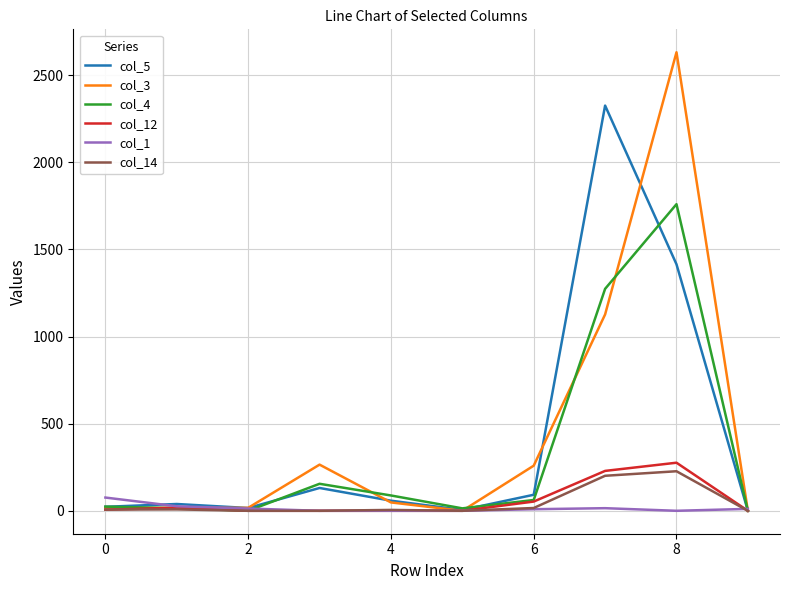

What are all the series names shown in the legend?

col_5, col_3, col_4, col_12, col_1, col_14